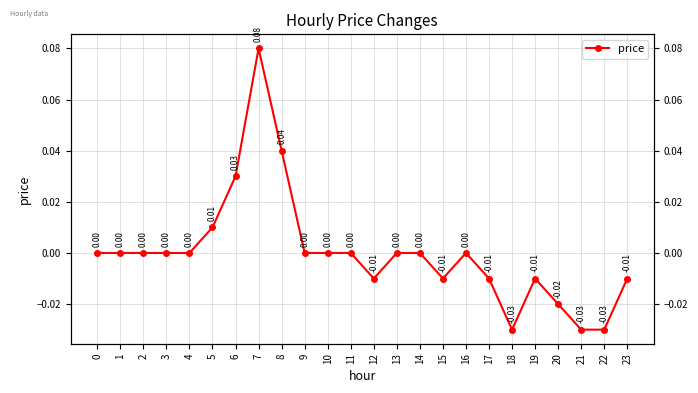

List the labels in order of value, largest first.

7, 8, 6, 5, 0, 1, 2, 3, 4, 9, 10, 11, 13, 14, 16, 12, 15, 17, 19, 23, 20, 18, 21, 22